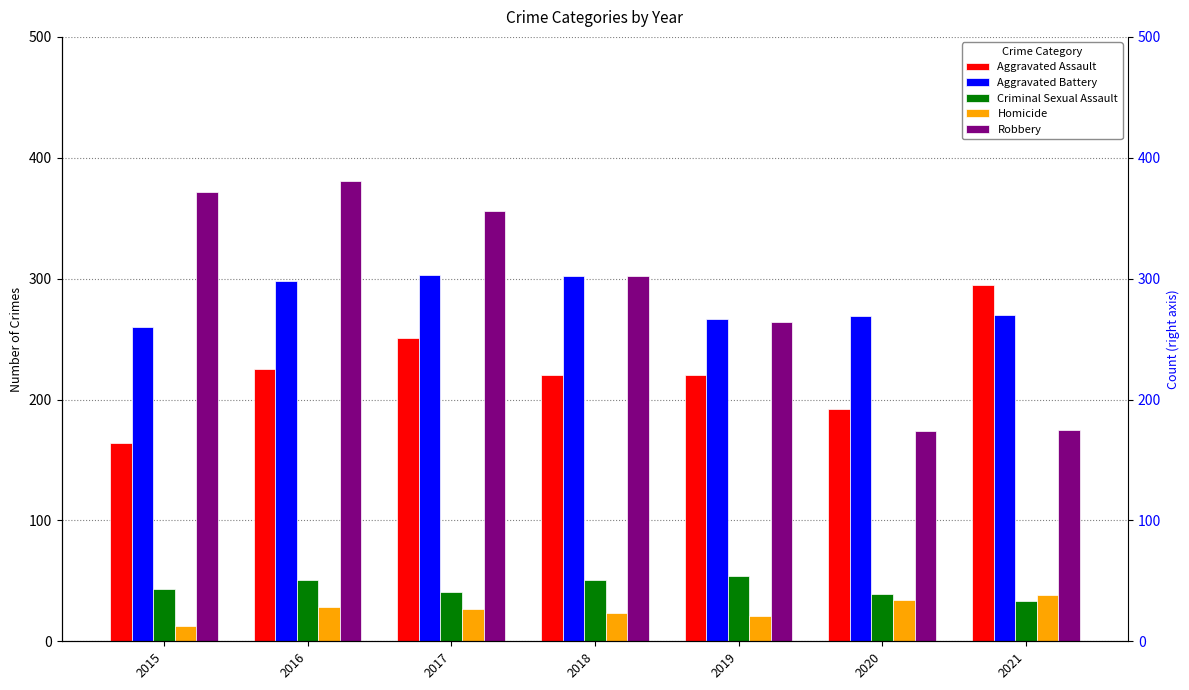

Reading left to right, what are all the values shown in this chart?

Aggravated Assault: 2015=164	2016=225	2017=251	2018=220	2019=220	2020=192	2021=295
Aggravated Battery: 2015=260	2016=298	2017=303	2018=302	2019=267	2020=269	2021=270
Criminal Sexual Assault: 2015=43	2016=51	2017=41	2018=51	2019=54	2020=39	2021=33
Homicide: 2015=13	2016=28	2017=27	2018=23	2019=21	2020=34	2021=38
Robbery: 2015=372	2016=381	2017=356	2018=302	2019=264	2020=174	2021=175